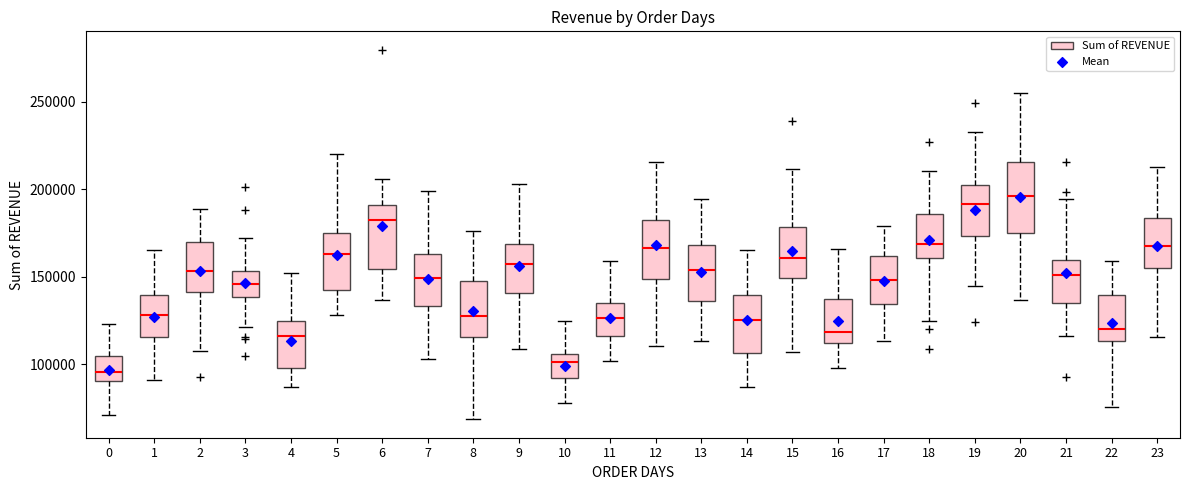

Reading left to right, transcribe this box plot: for each box, give where its median line is, the range the box spans, and where its two whiskers end, as read against the y-axis. The values are not printed on the chart, so give them approximately, as read against the axis.

0: median 95000, box 90000 to 105000, whiskers 70000 to 125000
1: median 130000, box 115000 to 140000, whiskers 90000 to 165000
2: median 155000, box 140000 to 170000, whiskers 105000 to 190000
3: median 145000, box 140000 to 155000, whiskers 120000 to 170000
4: median 115000, box 100000 to 125000, whiskers 85000 to 150000
5: median 165000, box 145000 to 175000, whiskers 130000 to 220000
6: median 180000, box 155000 to 190000, whiskers 135000 to 205000
7: median 150000, box 135000 to 165000, whiskers 105000 to 200000
8: median 130000, box 115000 to 150000, whiskers 70000 to 175000
9: median 155000, box 140000 to 170000, whiskers 110000 to 205000
10: median 100000, box 90000 to 105000, whiskers 80000 to 125000
11: median 125000, box 115000 to 135000, whiskers 100000 to 160000
12: median 165000, box 150000 to 185000, whiskers 110000 to 215000
13: median 155000, box 135000 to 170000, whiskers 115000 to 195000
14: median 125000, box 105000 to 140000, whiskers 85000 to 165000
15: median 160000, box 150000 to 180000, whiskers 105000 to 210000
16: median 120000, box 110000 to 140000, whiskers 100000 to 165000
17: median 150000, box 135000 to 160000, whiskers 115000 to 180000
18: median 170000, box 160000 to 185000, whiskers 125000 to 210000
19: median 190000, box 175000 to 200000, whiskers 145000 to 230000
20: median 195000, box 175000 to 215000, whiskers 135000 to 255000
21: median 150000, box 135000 to 160000, whiskers 115000 to 195000
22: median 120000, box 115000 to 140000, whiskers 75000 to 160000
23: median 165000, box 155000 to 185000, whiskers 115000 to 215000